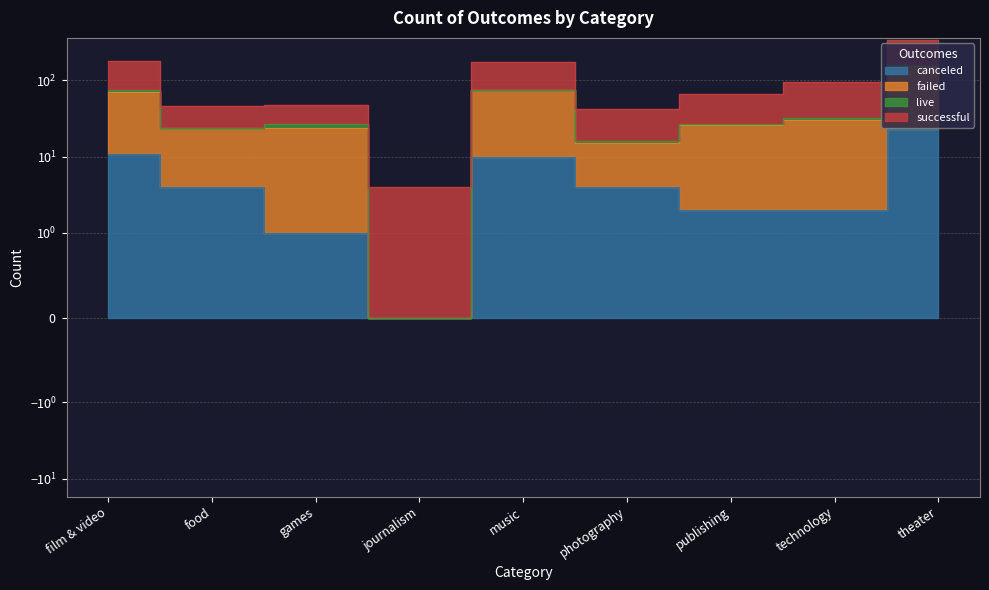

List the labels in order of failed value, smallest first.

journalism, photography, food, games, publishing, technology, film & video, music, theater